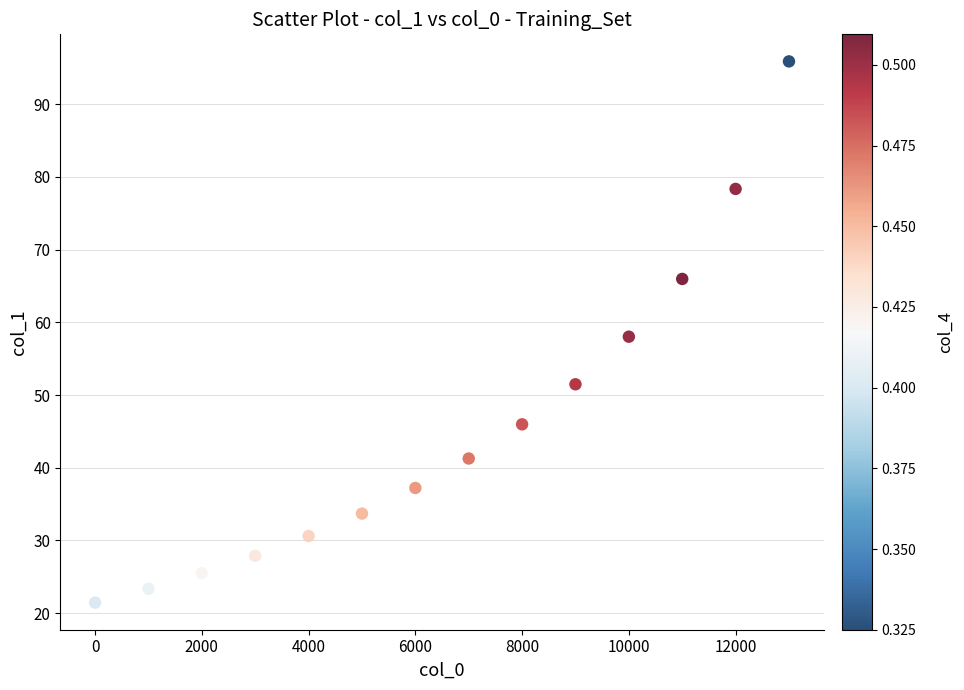

What is the range of Y values (max minus min)?

74.4